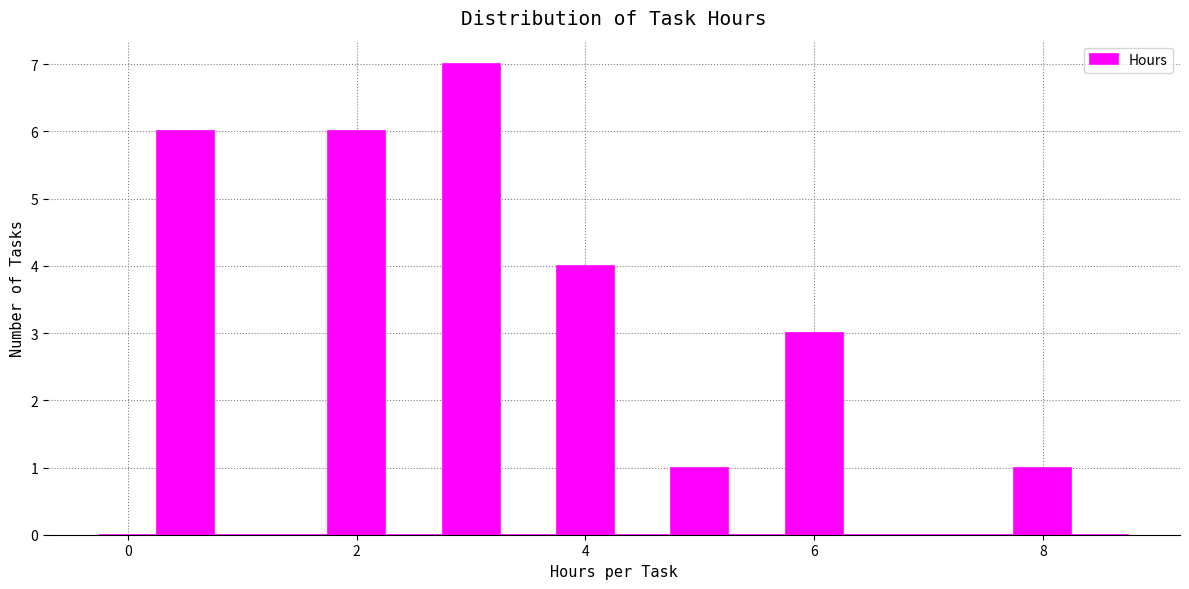

Read against the x-axis, roughly where is the centre of the tallest bar?

3.0